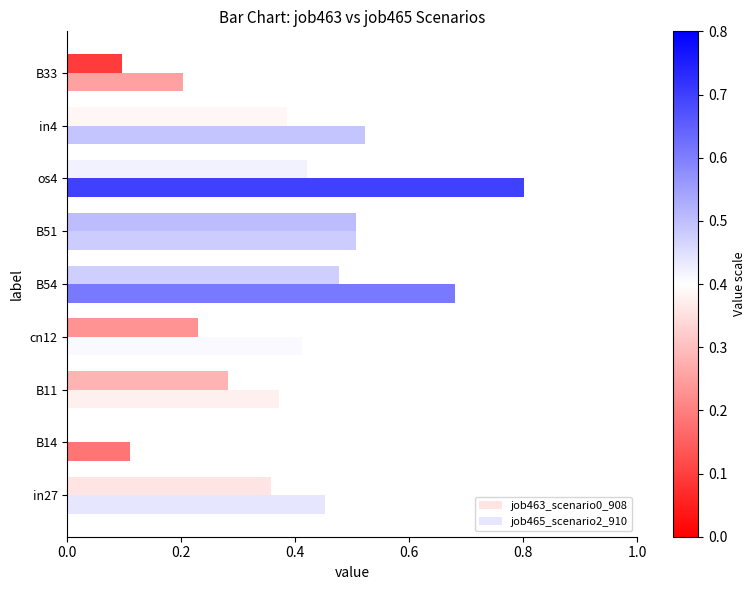

How many data points does each series have?

9